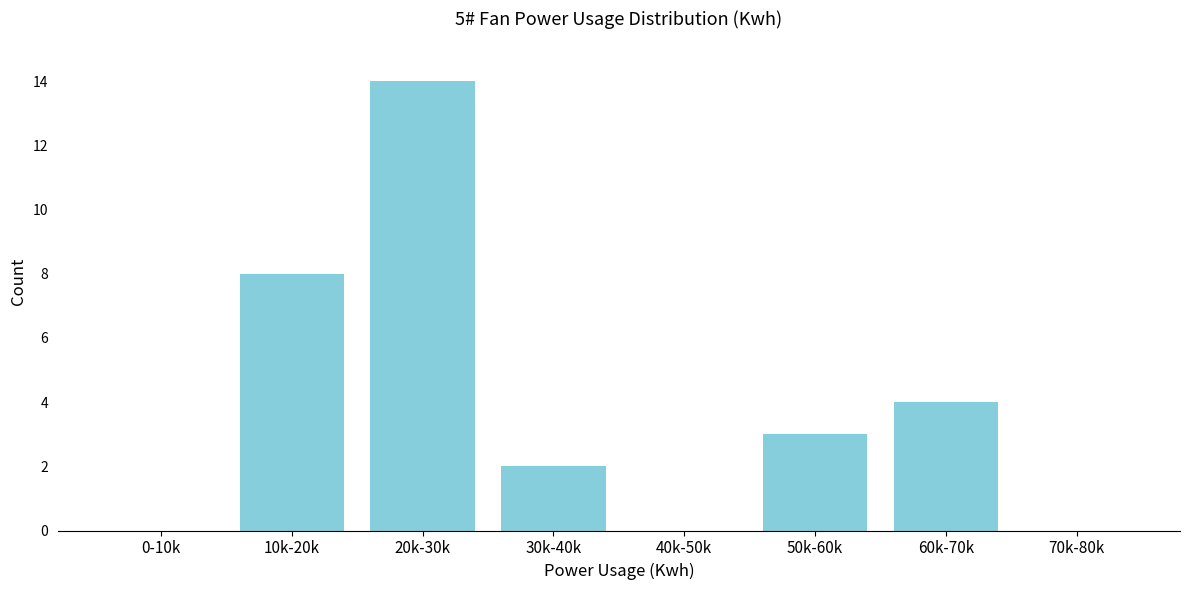

Reading right to left, extract all data points from this chart.

70k-80k=0	60k-70k=4	50k-60k=3	40k-50k=0	30k-40k=2	20k-30k=14	10k-20k=8	0-10k=0